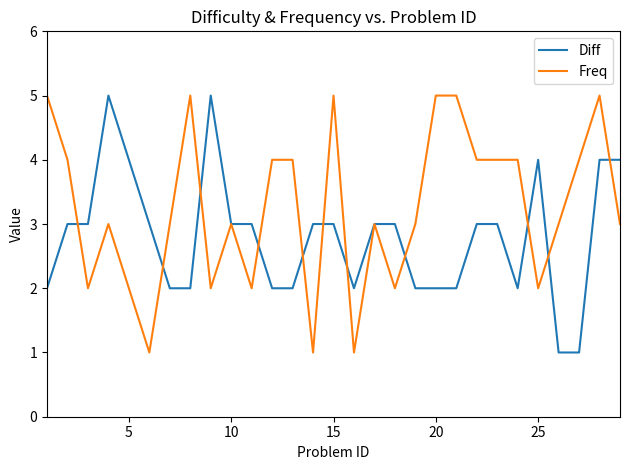

What is the greatest value displayed?

5